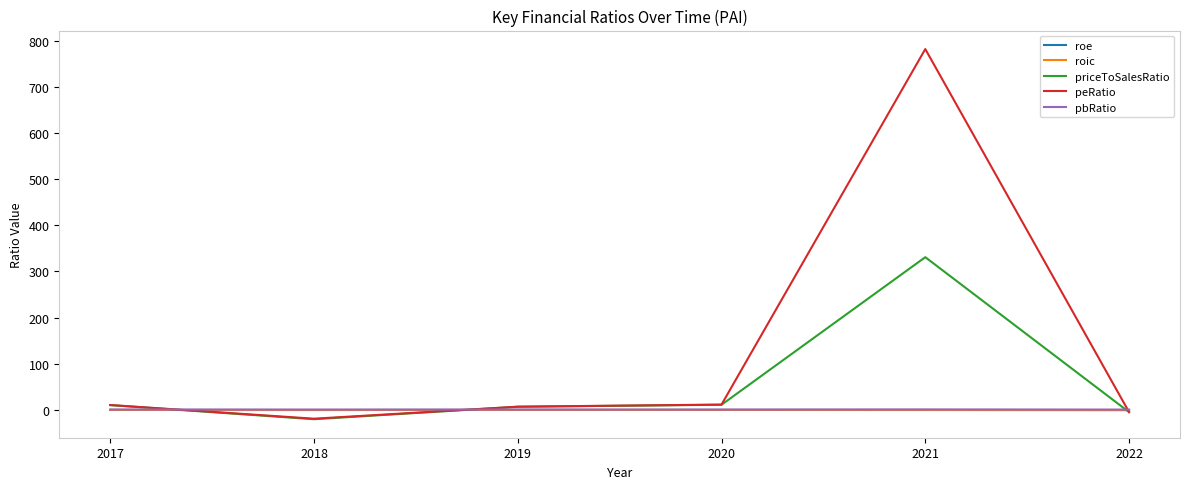

The value of pbRatio at 2022 is 0.9. True or false?

True